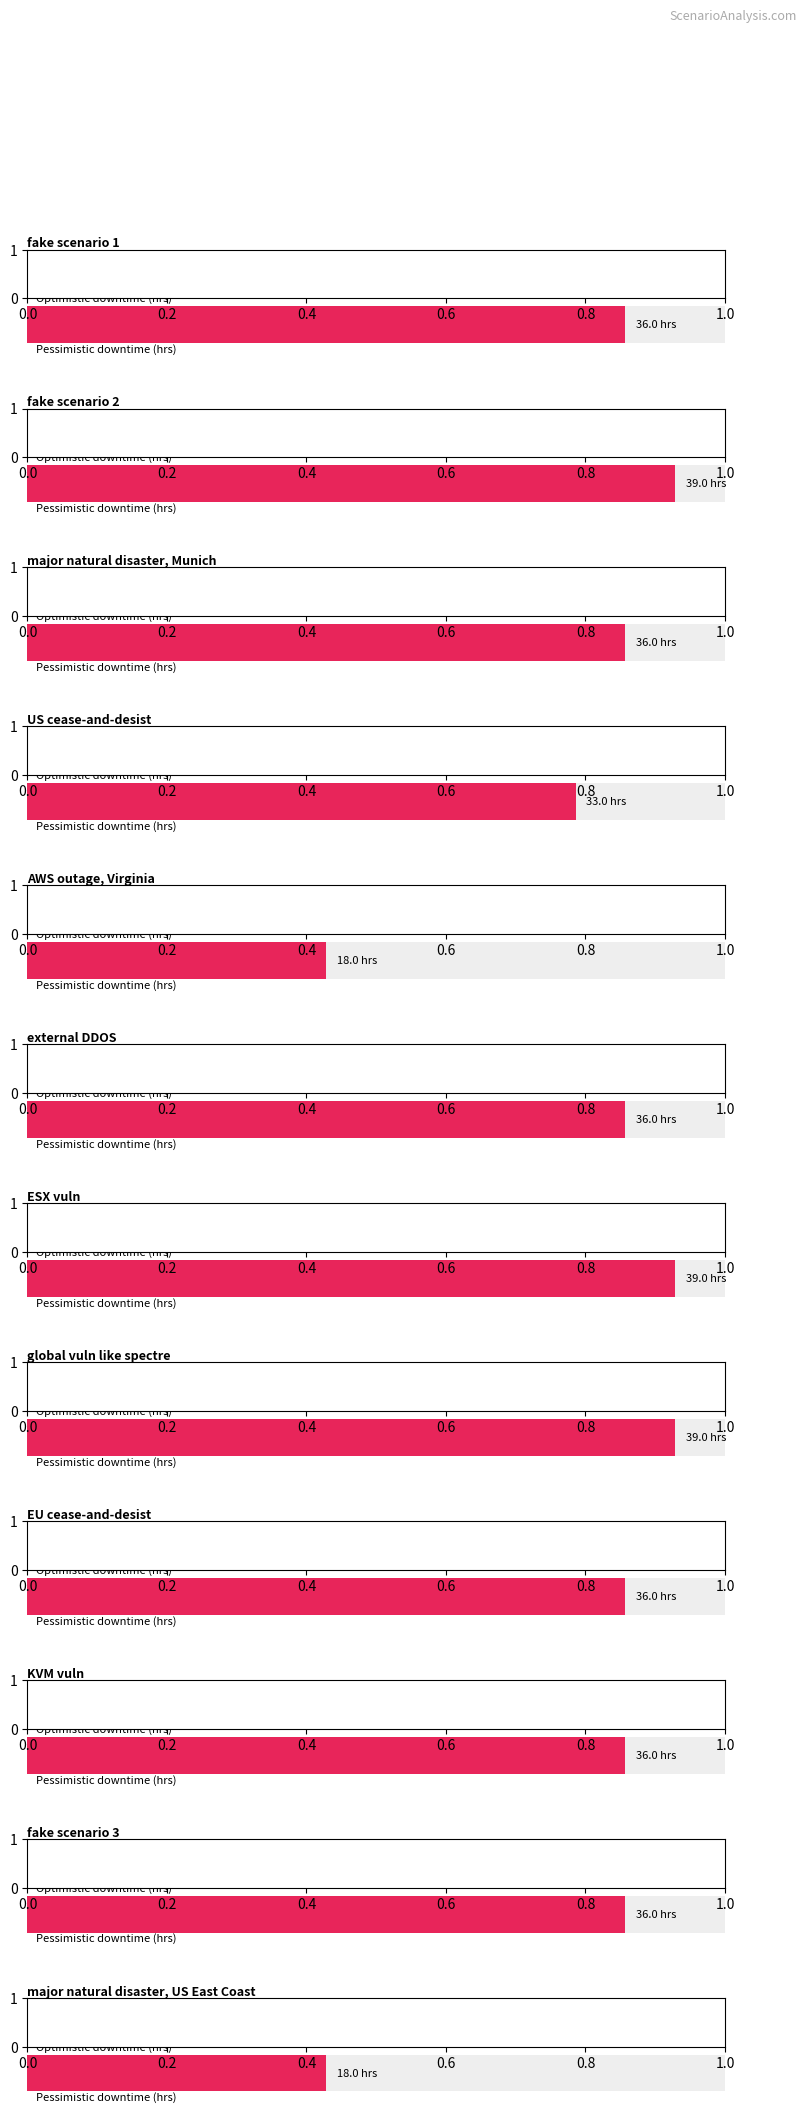

What is the sum of the downtime guess (optimistic) values at major natural disaster, Munich and external DDOS?

18.8